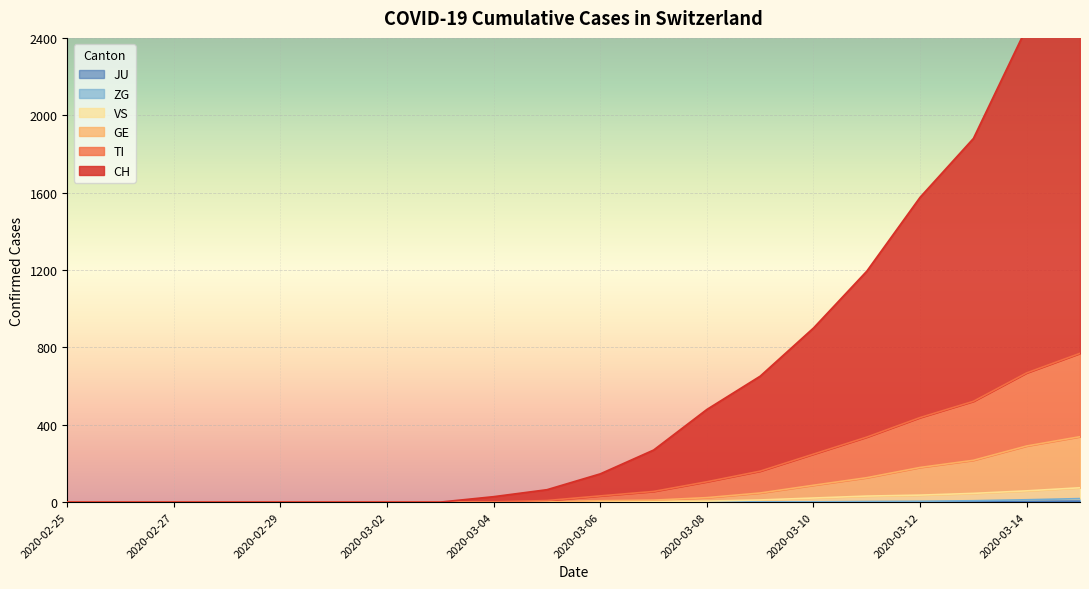

Which has a higher value, 2020-03-04 or 2020-03-01?

2020-03-04